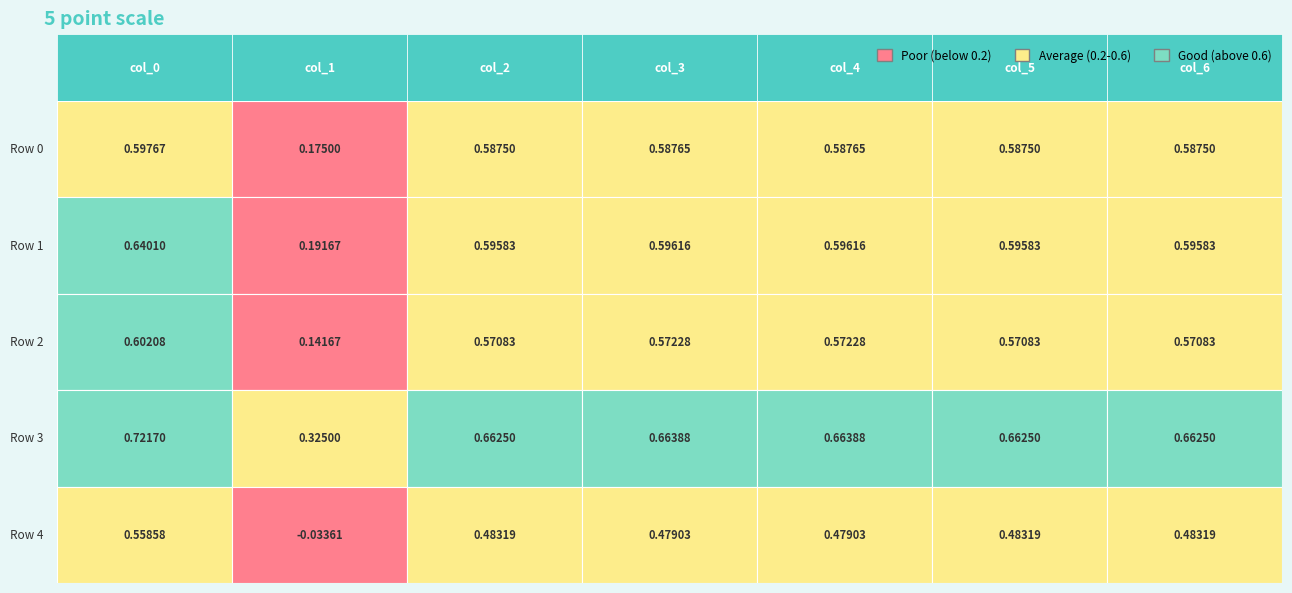

What is the lowest value of the Row 2 series?

0.1